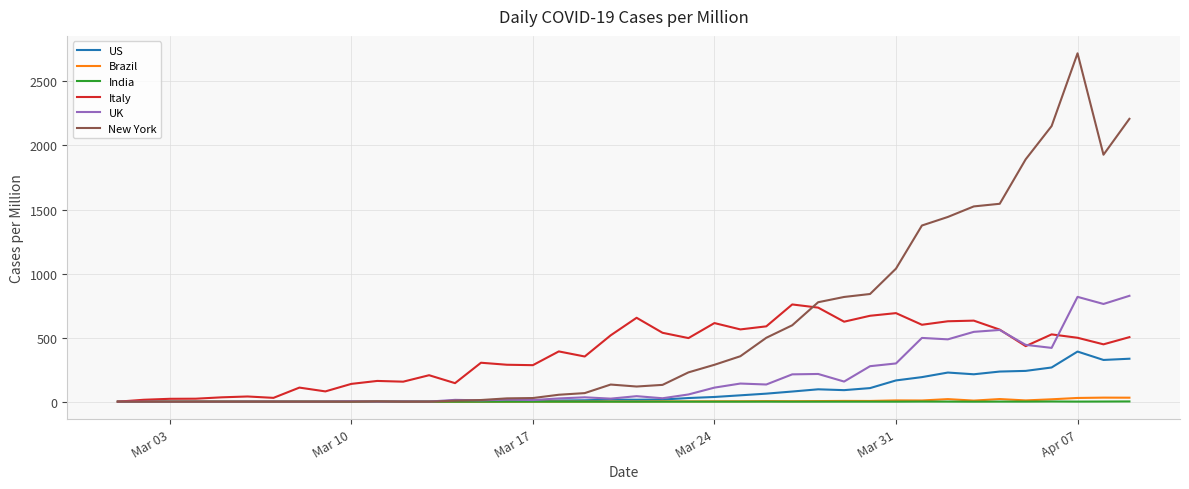

Which series has the largest total across all categories?

New York